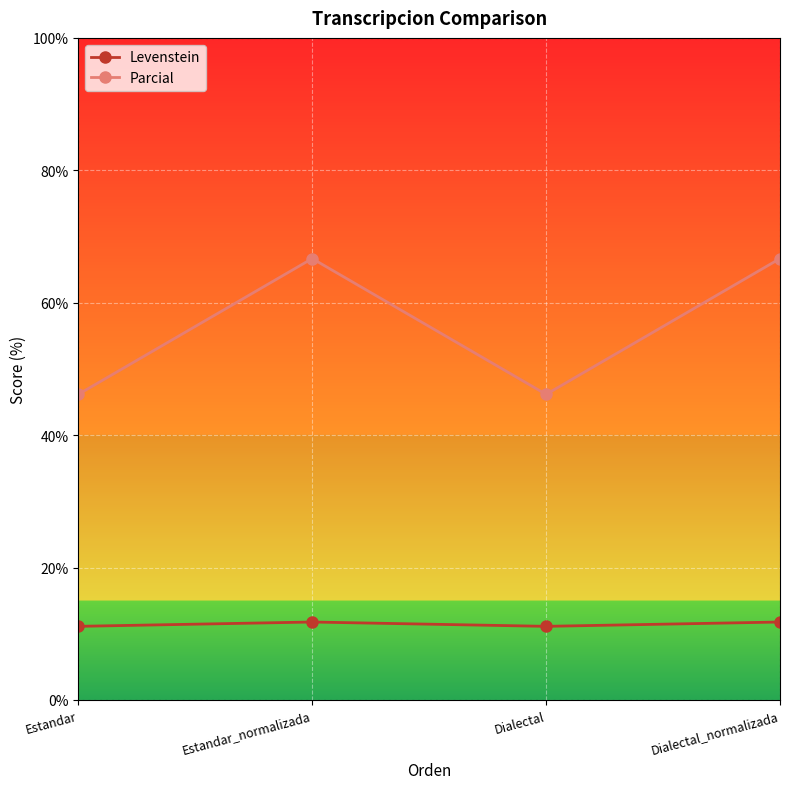

At how many categories does at least one series exceed 61?

2